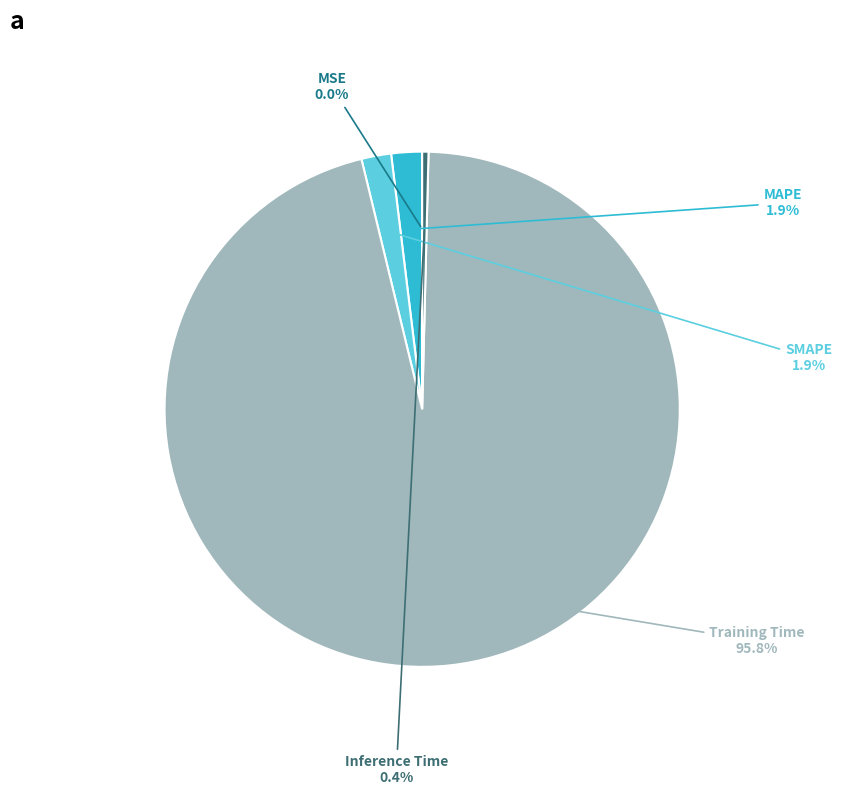

Is there any slice that represents more than half of the pie?

Yes